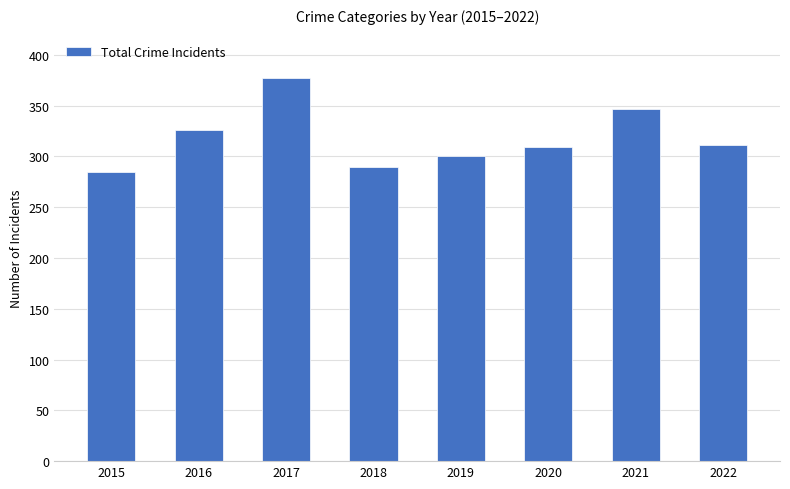

What is the difference between the values at 2022 and 2016?

15